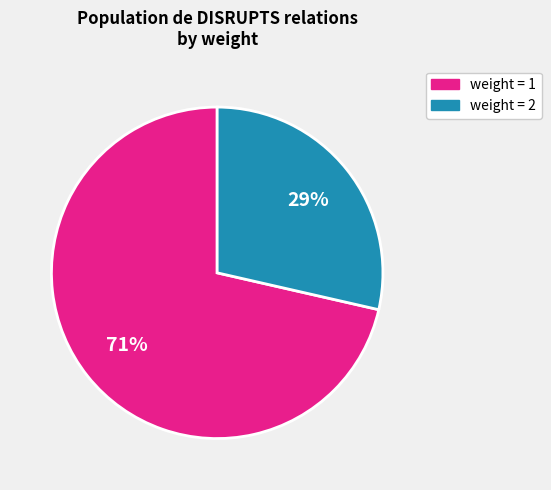

To the nearest percent, what is the average slice percentage?

50%